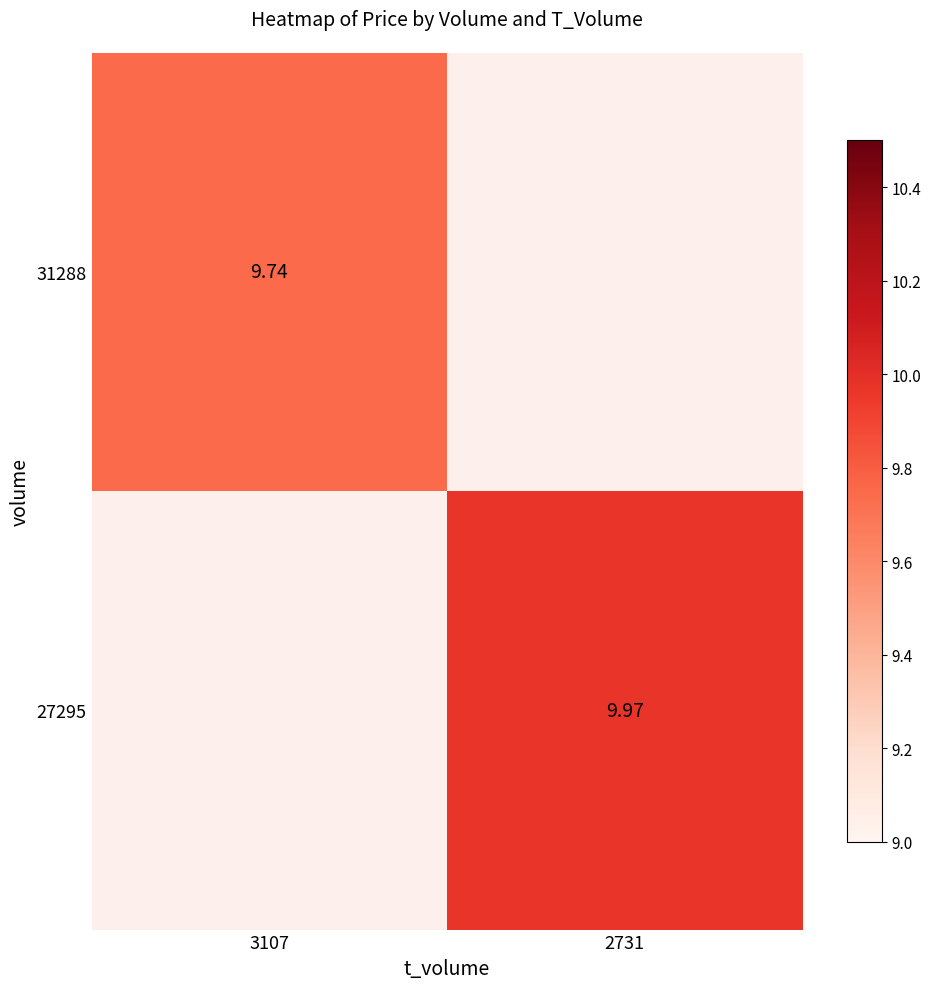

List the labels in order of 31288 value, smallest first.

3107, 2731